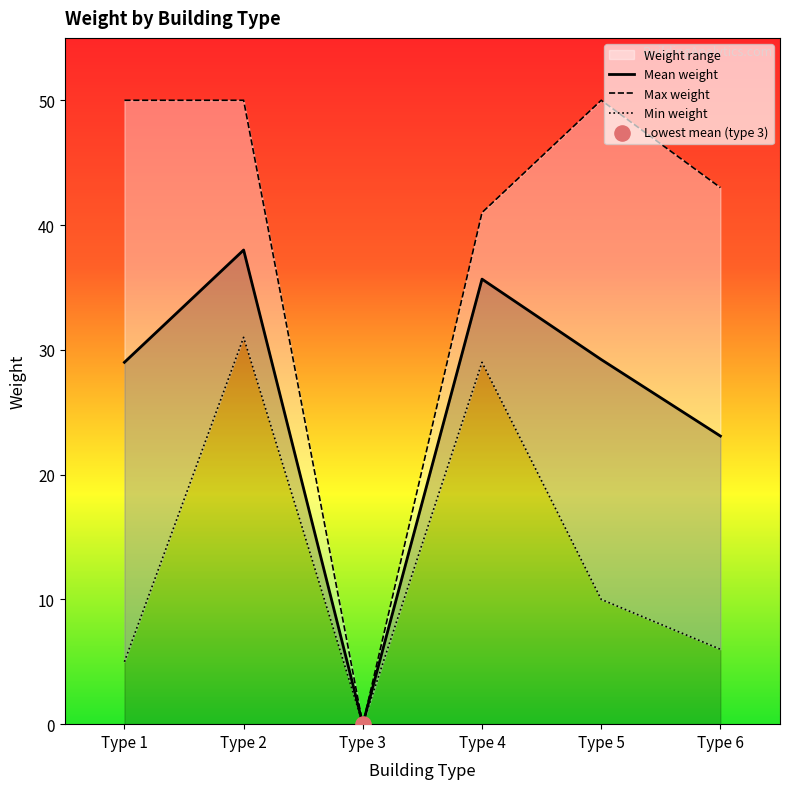

Is the value of Min weight at Type 2 greater than the value of Mean weight at Type 4?

No